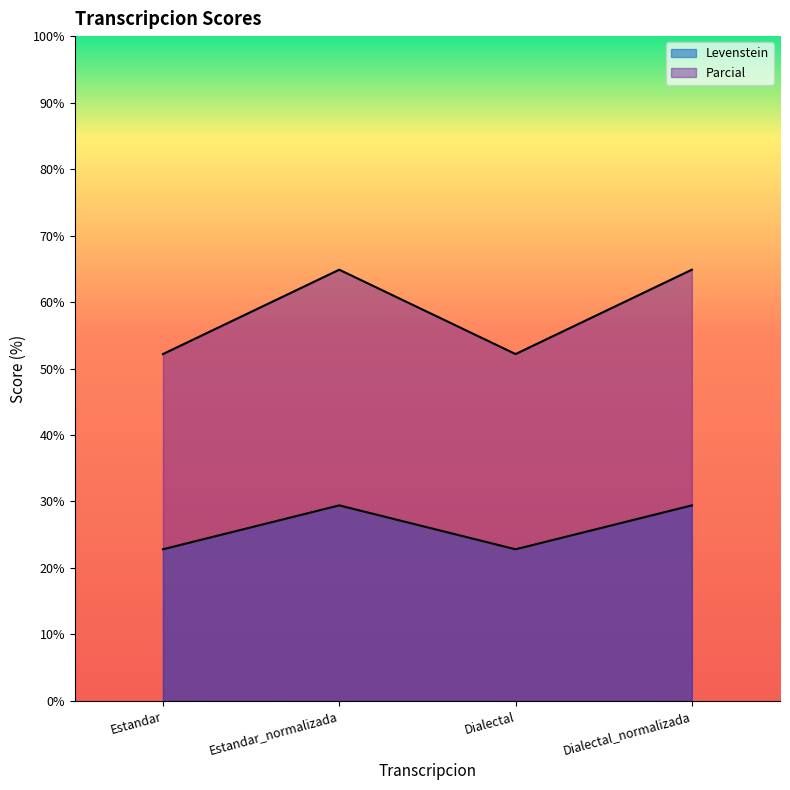

List the series in order of their overall mean, lowest first.

Levenstein, Parcial